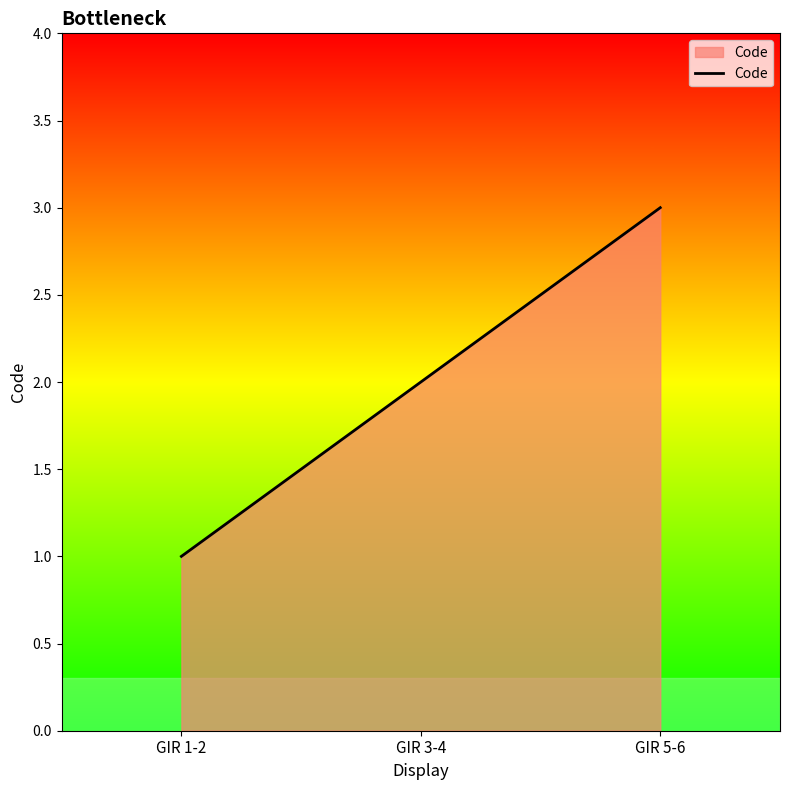

How many series are shown in this chart?

1